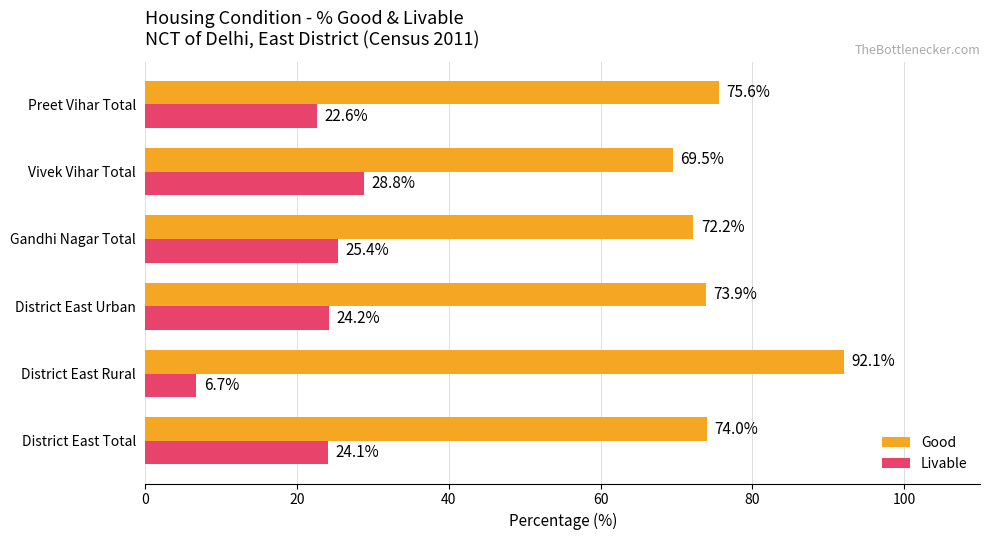

Which series has the largest total across all categories?

Good